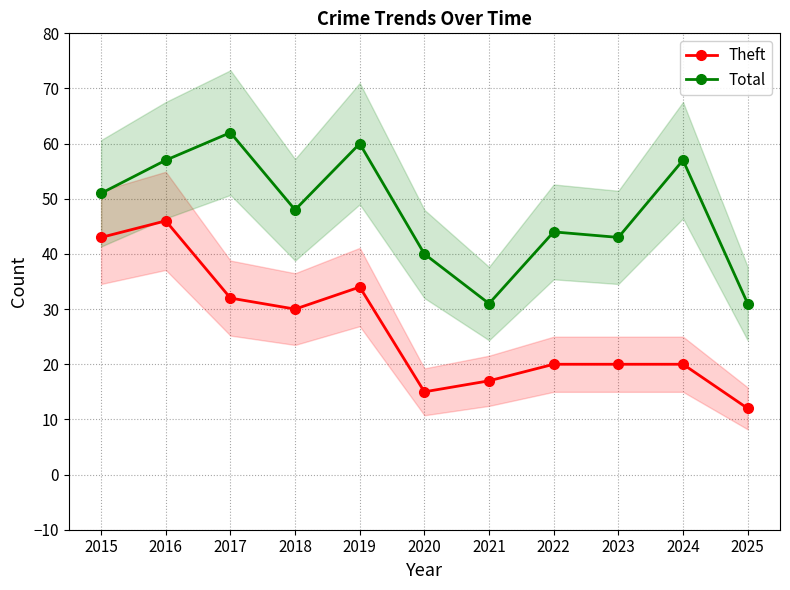

What is the sum of the Theft values at 2017 and 2021?

49